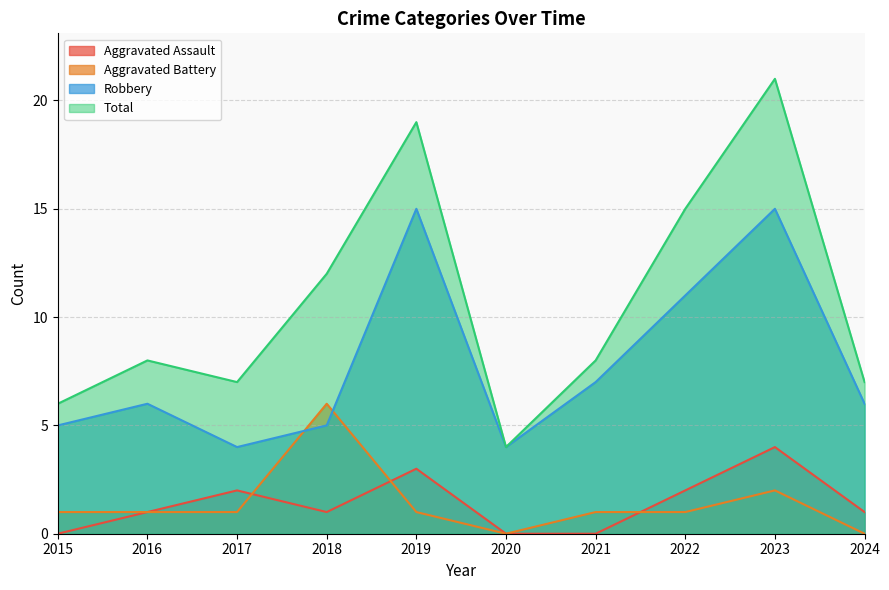

True or false: Robbery and Total intersect in this chart.

False